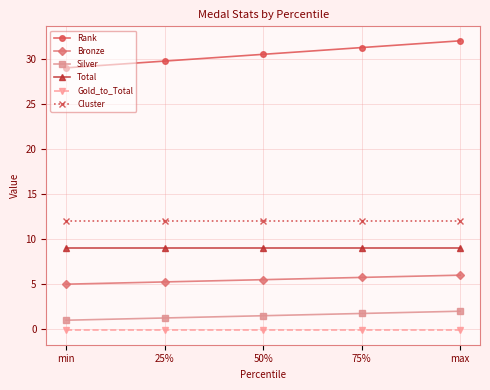

Is the value of Silver at 75% greater than the value of Rank at 25%?

No